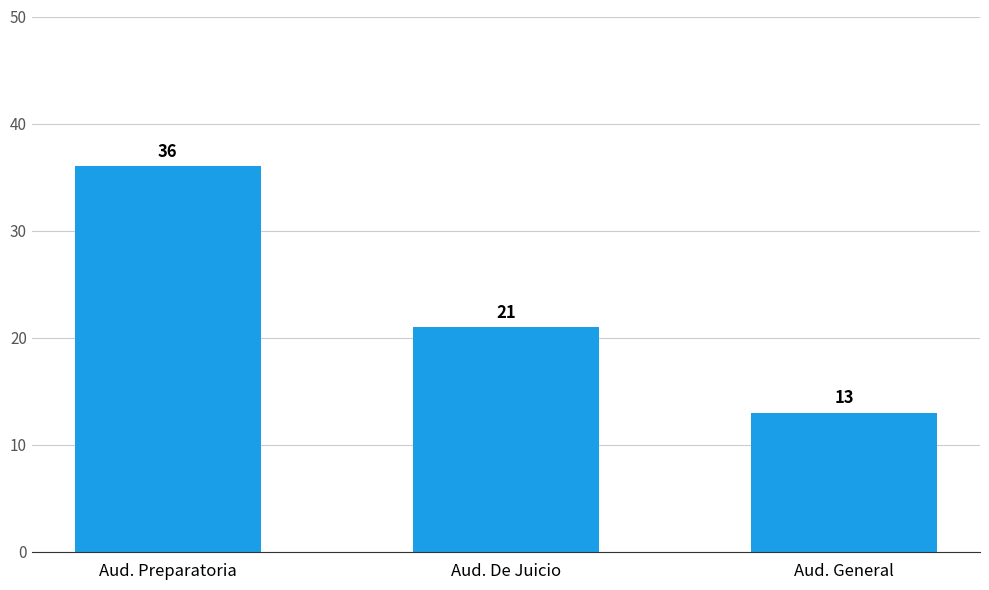

What is the smallest value displayed?

13